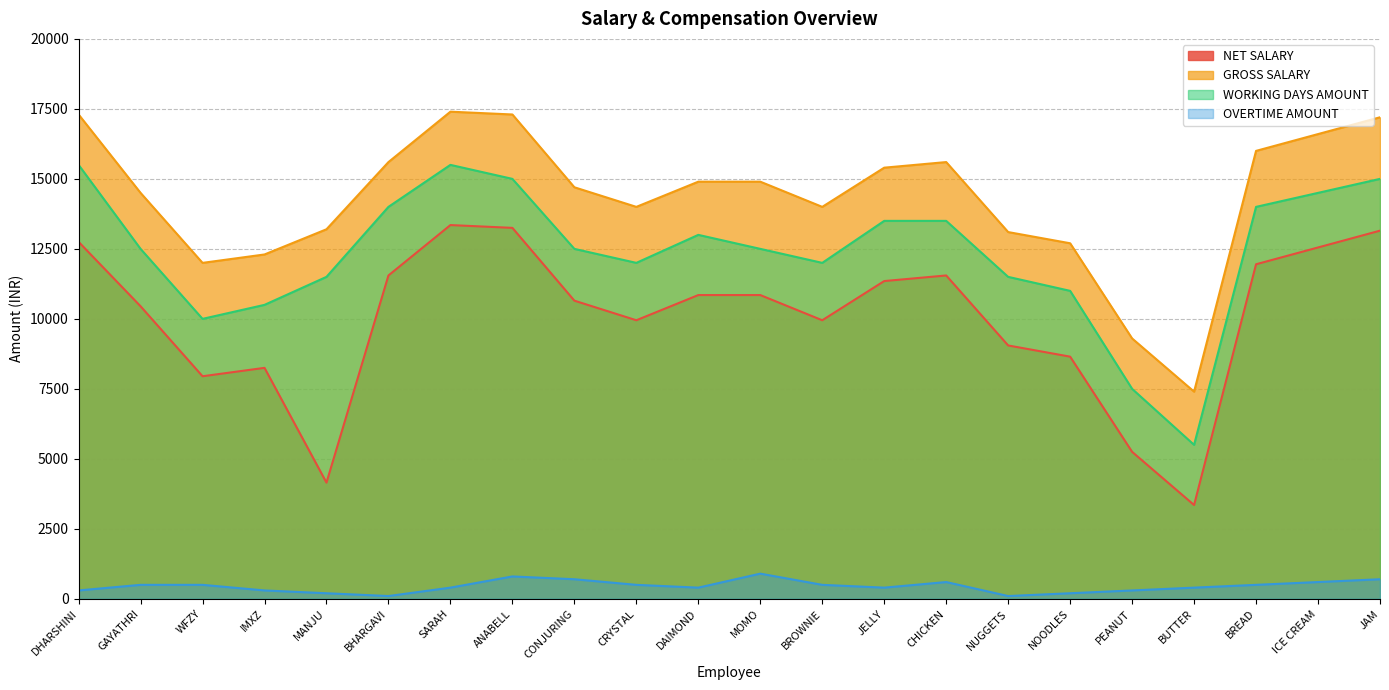

What is the difference between the NET SALARY values at PEANUT and BREAD?

6700